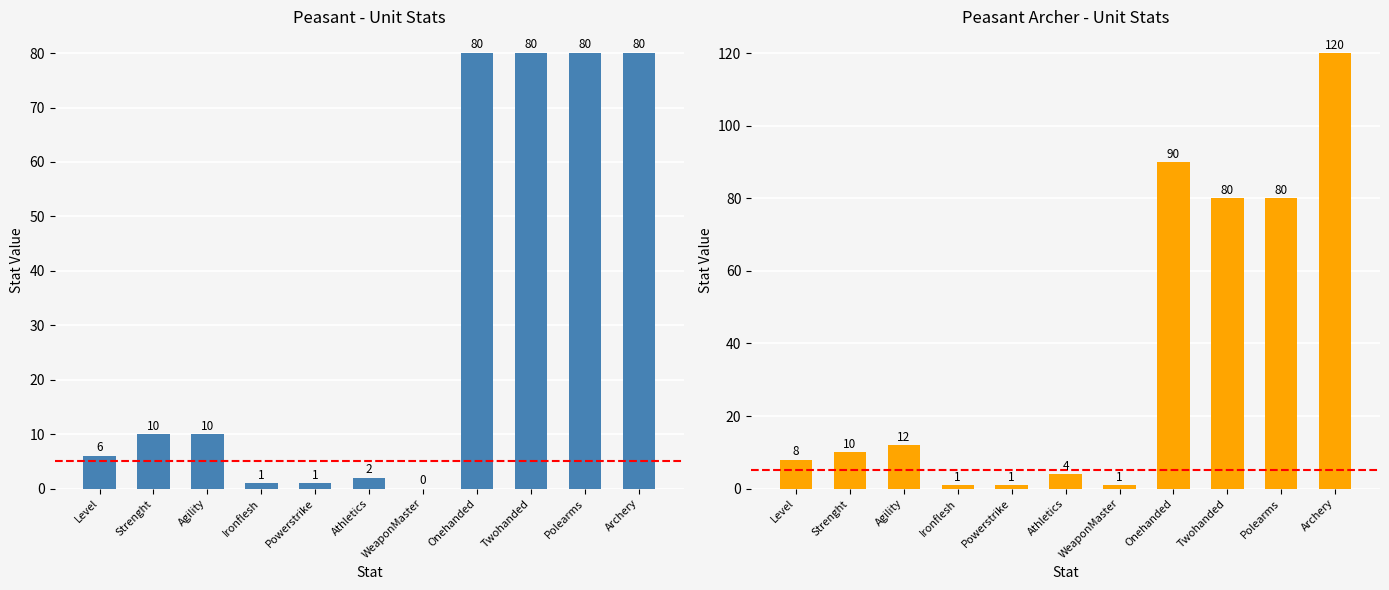

Rank the series at Onehanded from highest to lowest value.

Peasant Archer, Peasant